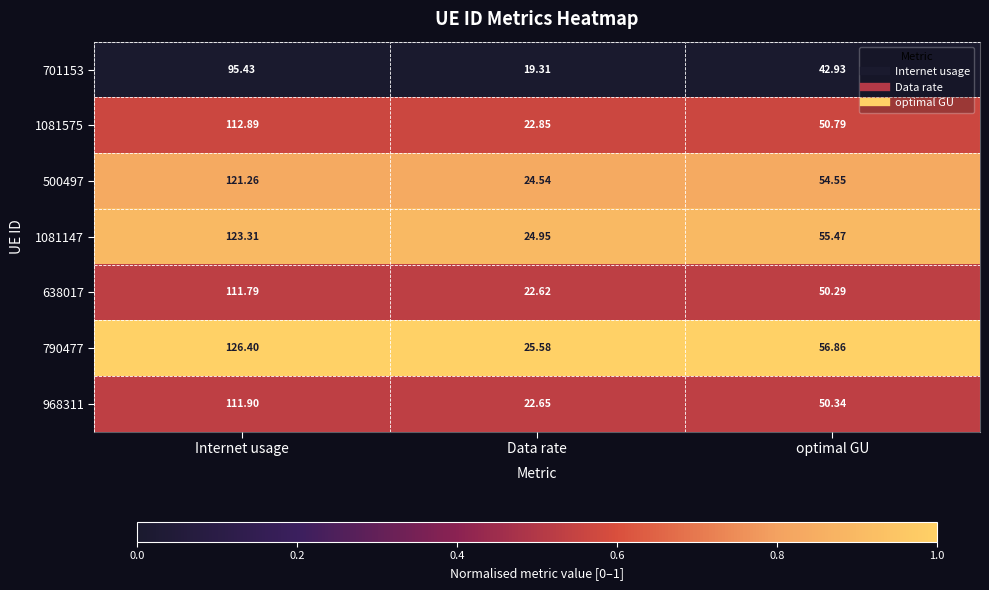

How many distinct data groups are displayed?

7